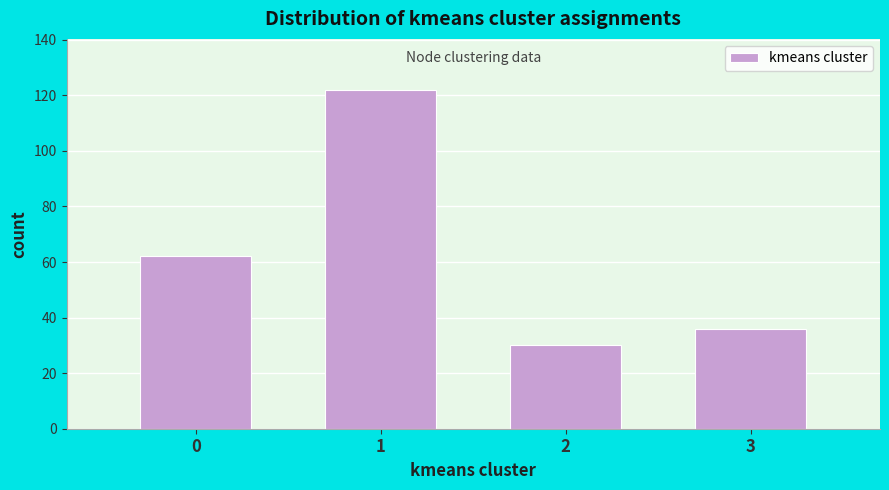

How tall is the bar that spans 0.5 to 1.5 on the x-axis? The values are not printed on the chart, so give them approximately, as read against the axis.

122